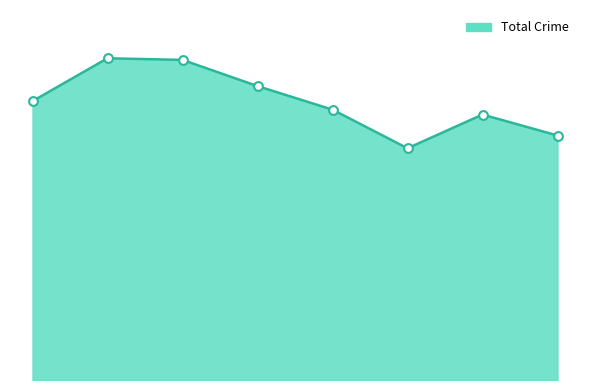

Does the chart have visible grid lines?

No